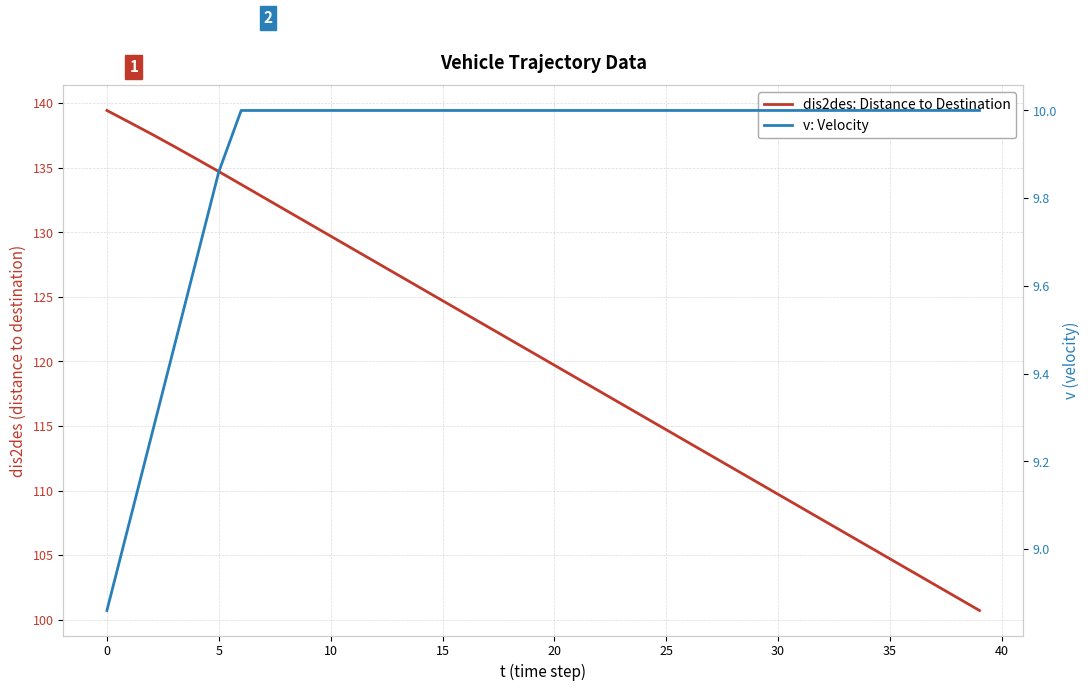

What is the smallest value displayed?

8.9